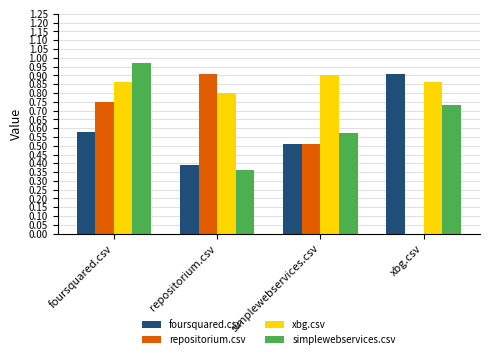

Between simplewebservices.csv and xbg.csv, which series saw the biggest shift?

repositorium.csv